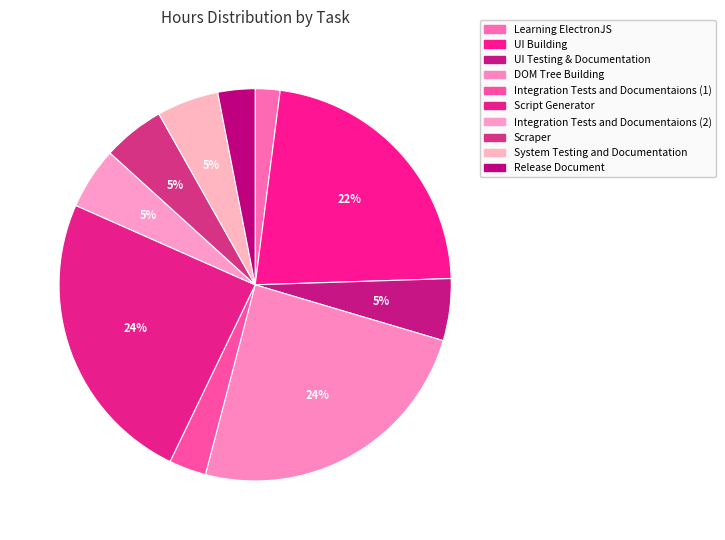

The DOM Tree Building slice represents 24% of the pie. True or false?

True